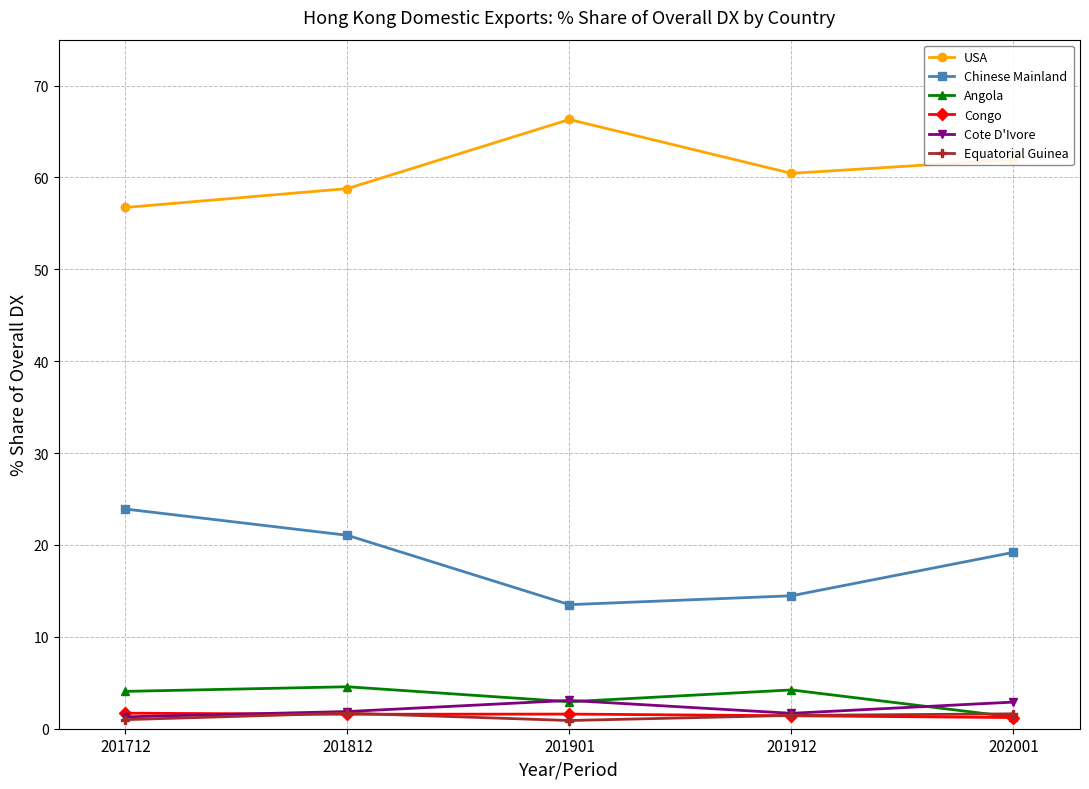

At how many categories does at least one series exceed 19?

5